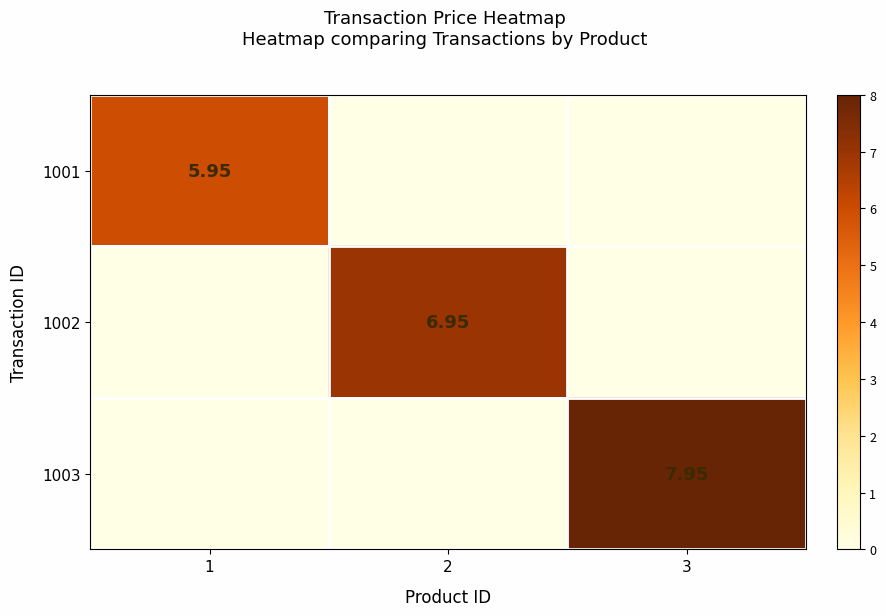

How many data points does each series have?

3